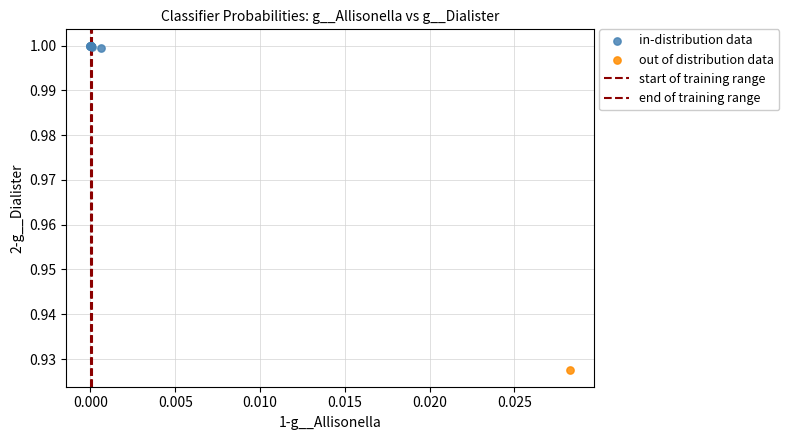

Which series contains the highest Y value?

in-distribution data